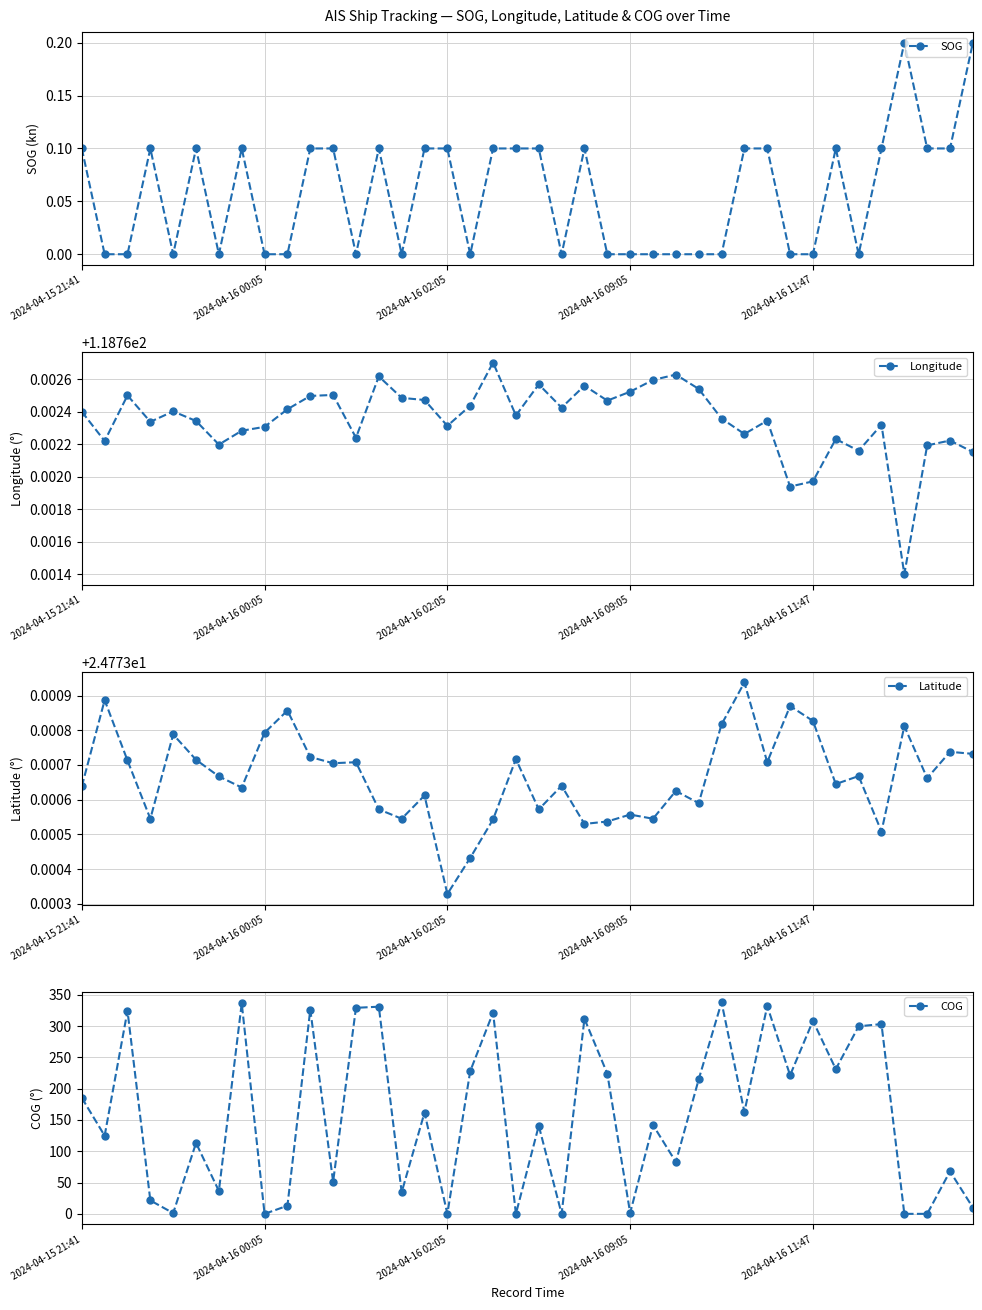

What is the difference between the highest and lowest values at 20?

140.7